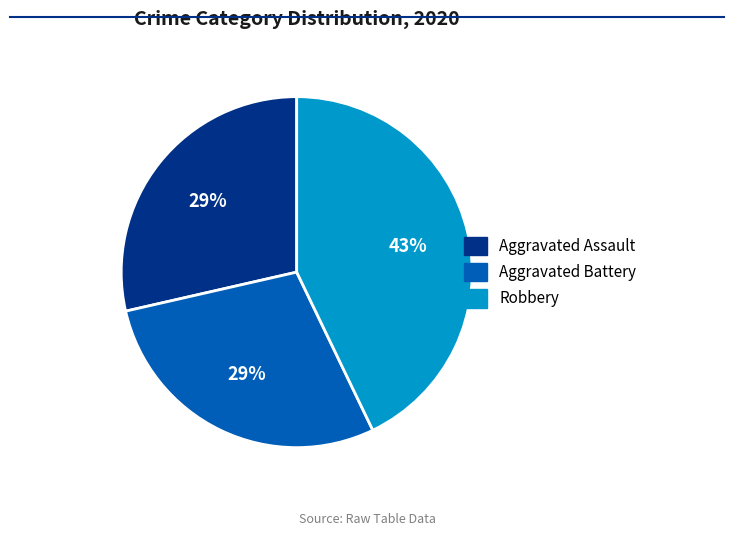

Does Robbery represent more than half of the total?

No